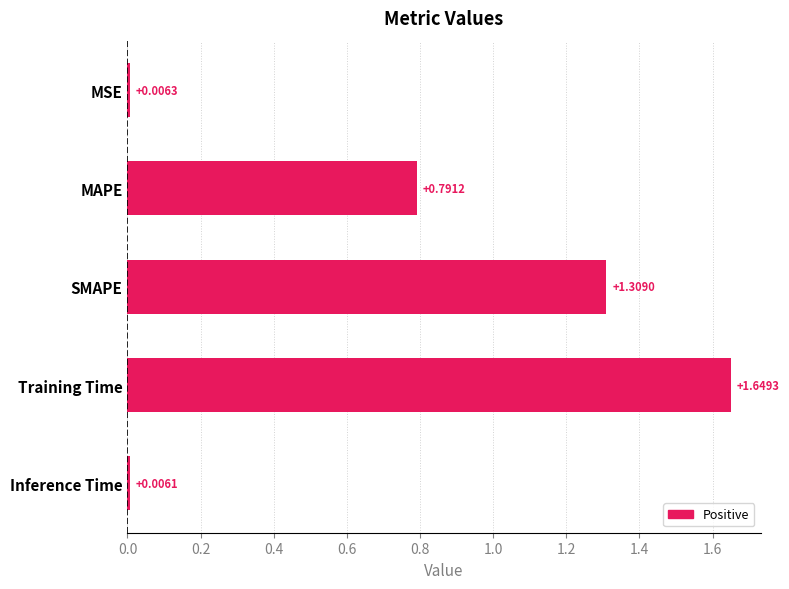

At which label is the value closest to 0?

Inference Time